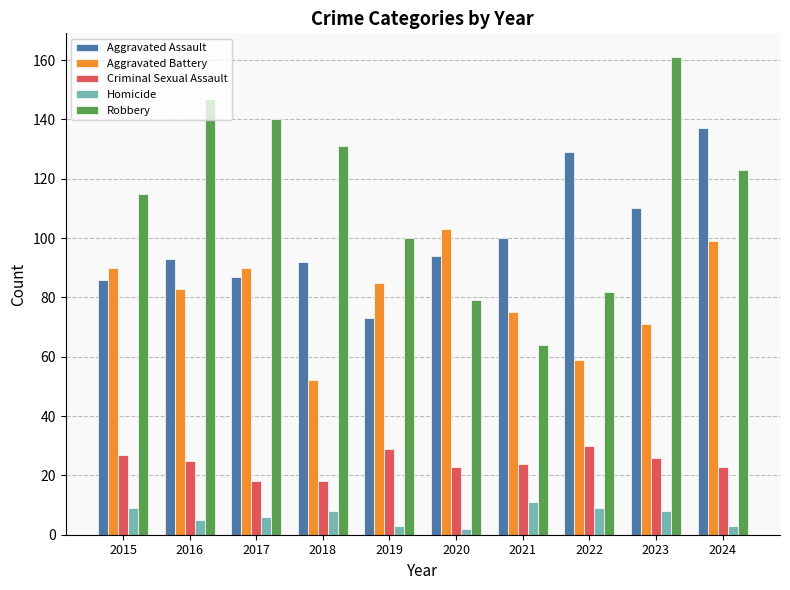

How many values in the Aggravated Assault series are below 94?

5